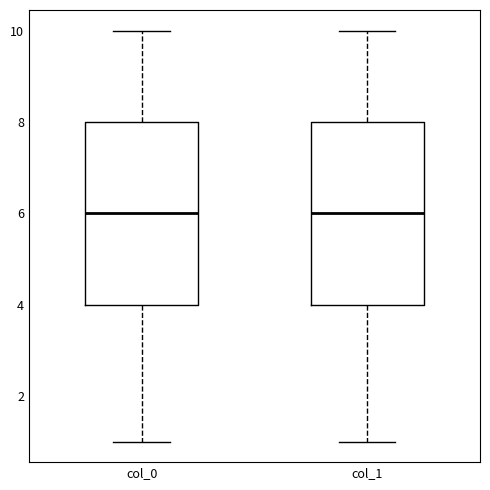

Reading left to right, transcribe this box plot: for each box, give where its median line is, the range the box spans, and where its two whiskers end, as read against the y-axis. The values are not printed on the chart, so give them approximately, as read against the axis.

col_0: median 6, box 4 to 8, whiskers 1 to 10
col_1: median 6, box 4 to 8, whiskers 1 to 10